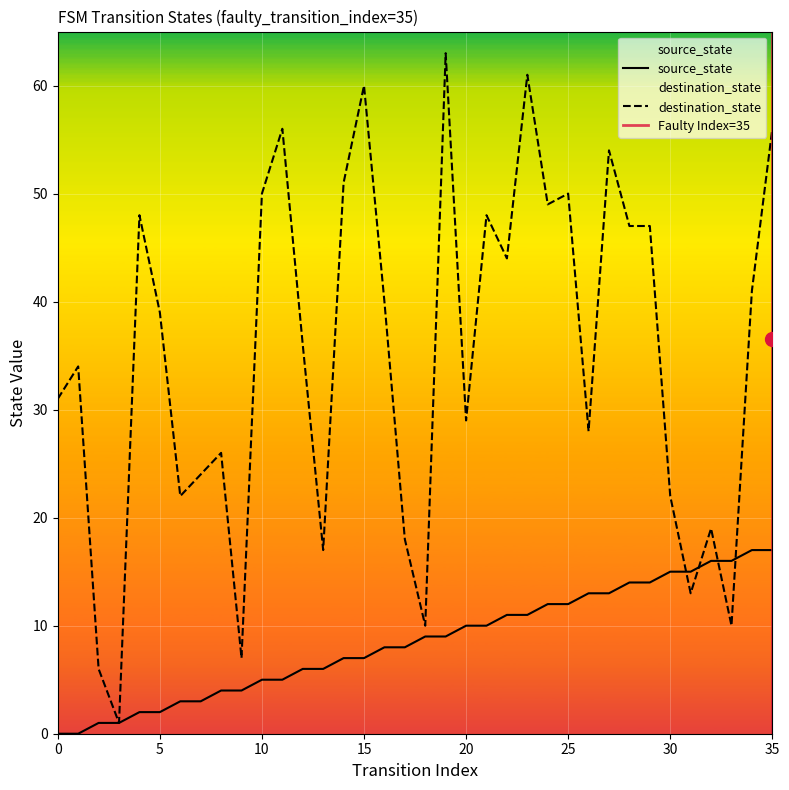

What is the value of the source_state point at the 22nd from the left?

10